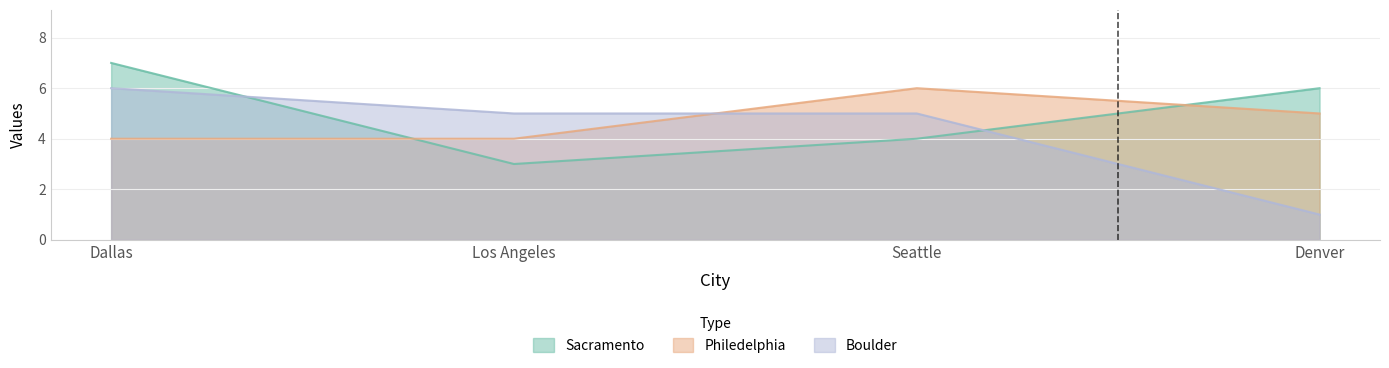

What position from the right is Dallas?

4